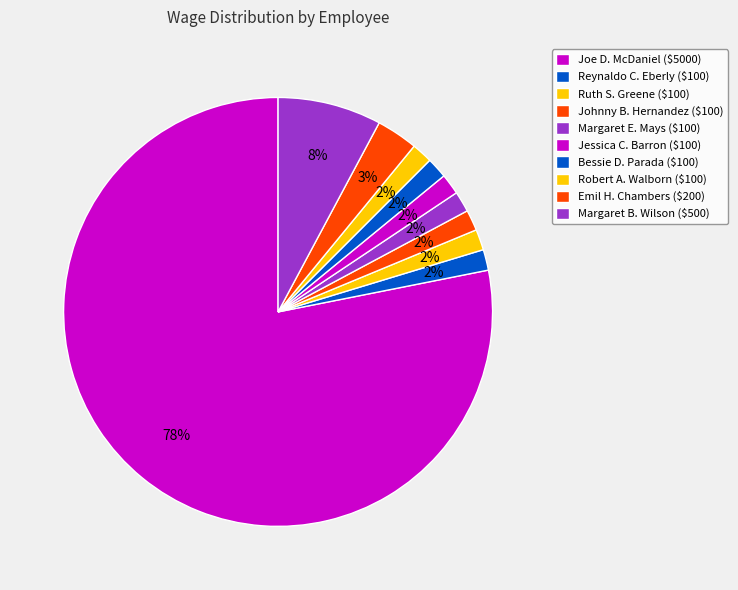

To the nearest percent, what is the average slice percentage?

10%